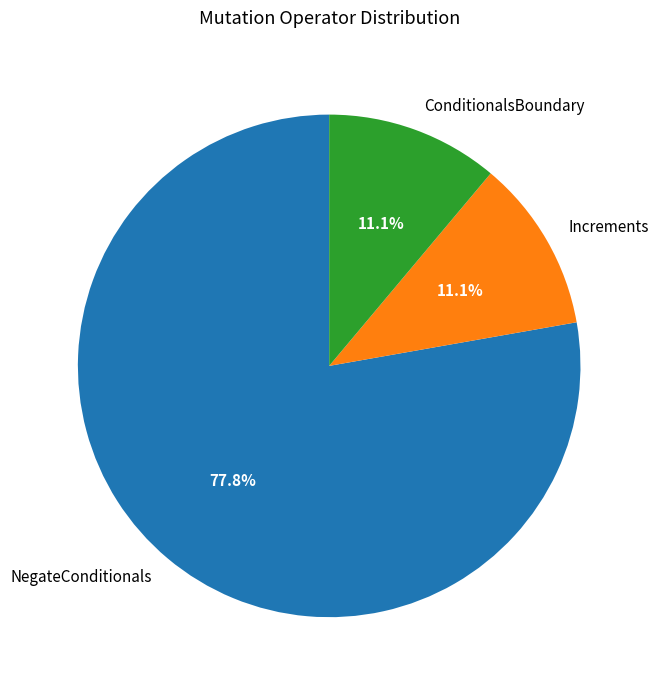

Which has a higher value, NegateConditionals or Increments?

NegateConditionals